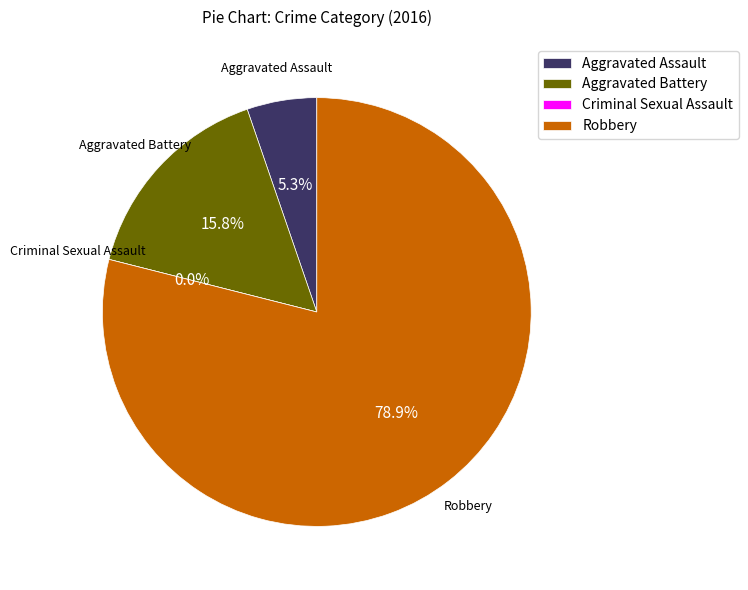

How many segments does this pie chart have?

4